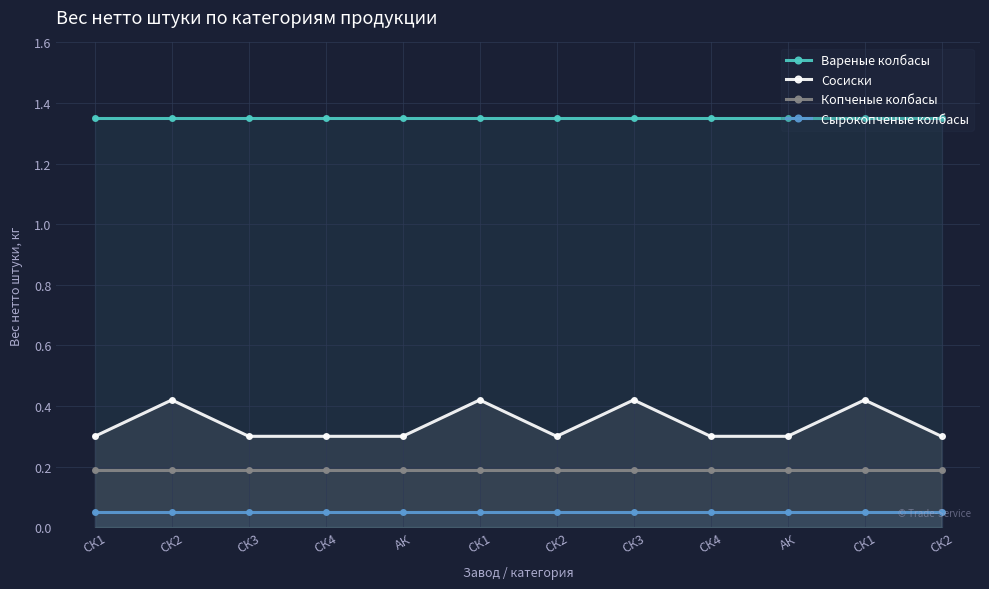

List the labels in order of Копченые колбасы value, smallest first.

СК1, СК2, СК3, СК4, АК, СК1, СК2, СК3, СК4, АК, СК1, СК2